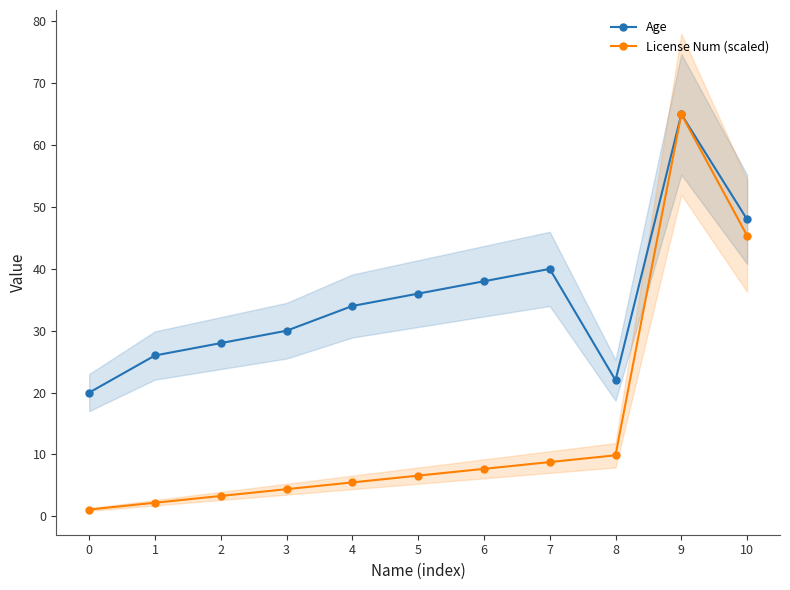

What is the average value of the License Num (scaled) series?

14.5